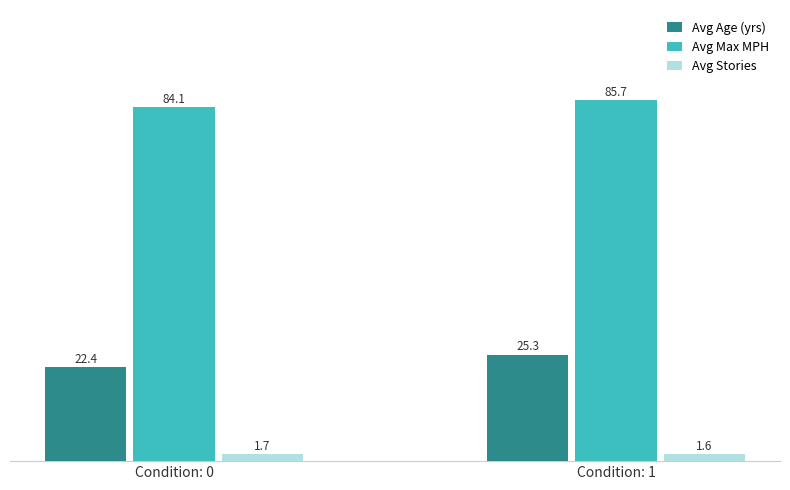

The value of Avg Age (yrs) at Condition: 0 is 22.4. True or false?

True